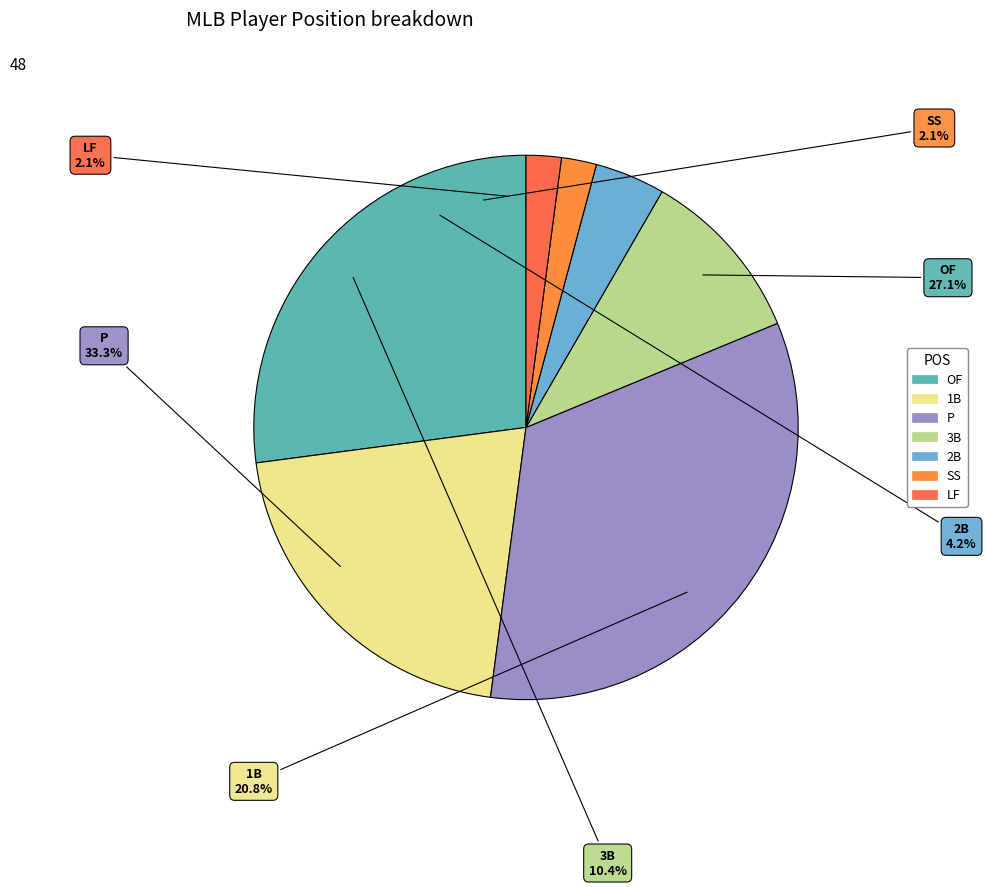

Combined, what portion of the pie is P and OF?

60.4%